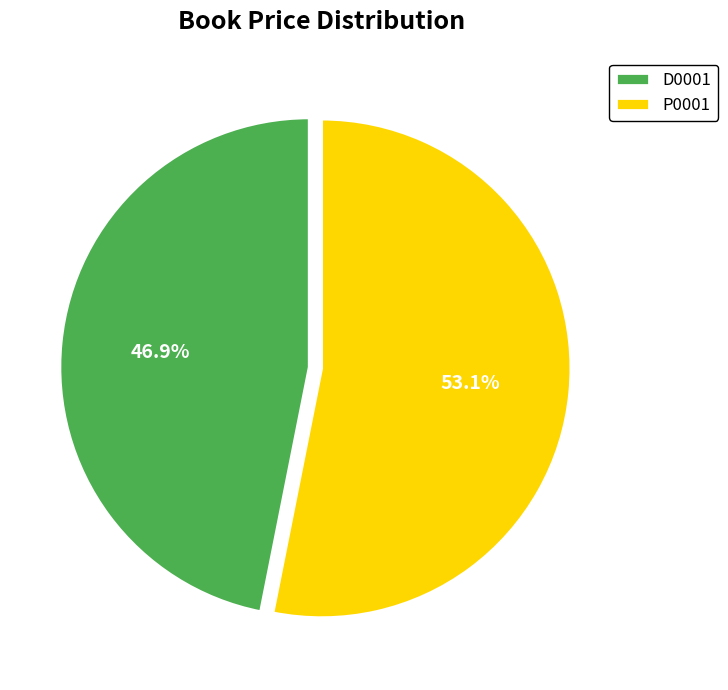

Which category has the smallest portion of the pie?

D0001